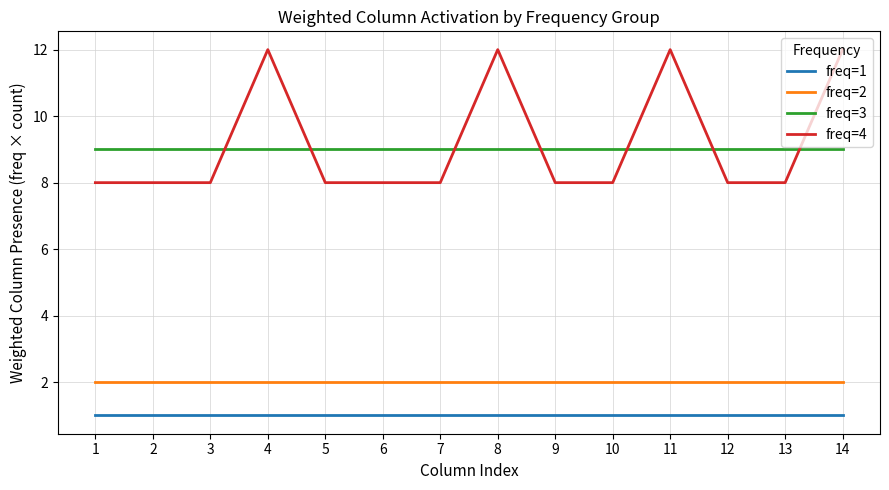

Is the value of freq=3 at 12 greater than the value of freq=2 at 10?

Yes